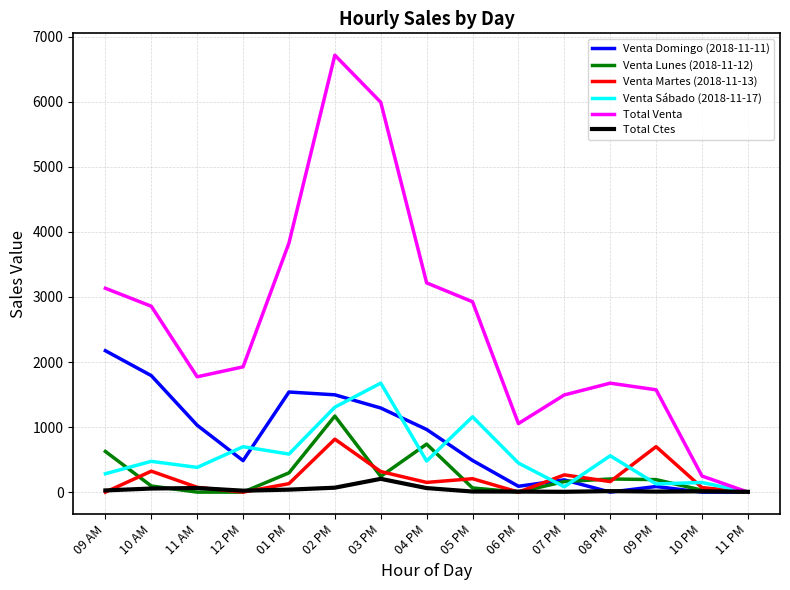

What is the total value across all series at 08 PM?

2613.0